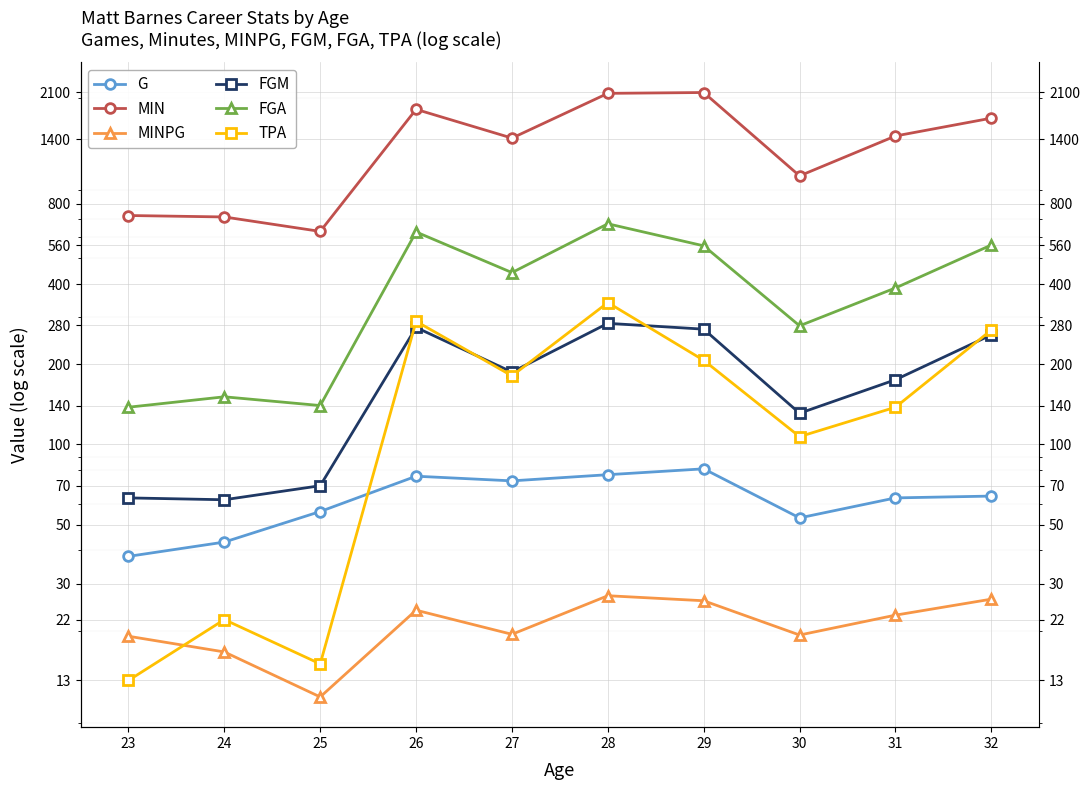

Which series changed the most between 23 and 24?

FGA